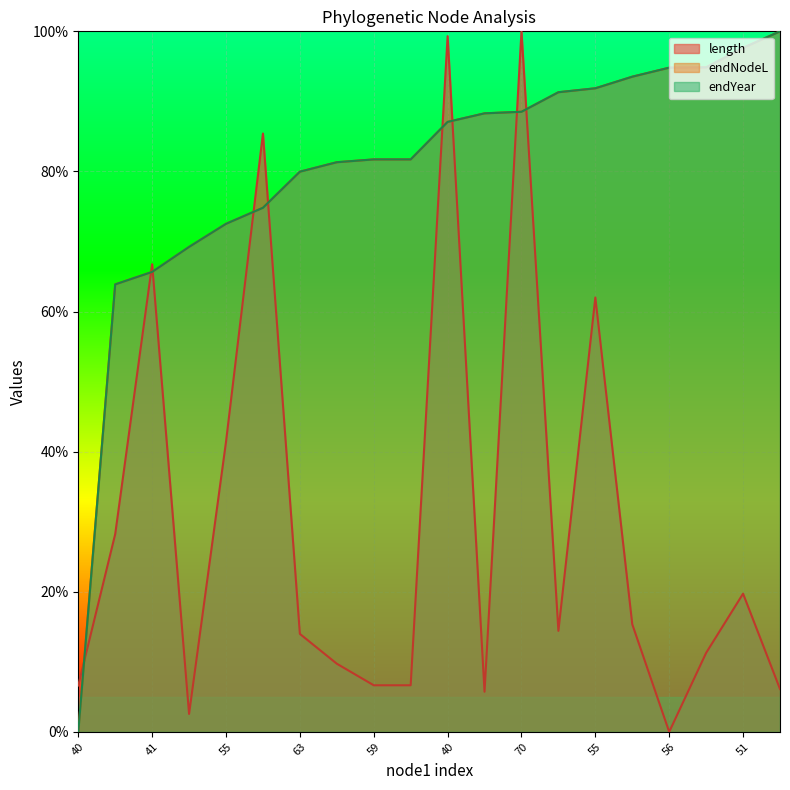

Rank the series by their maximum value, from lowest to highest.

length, endNodeL, endYear